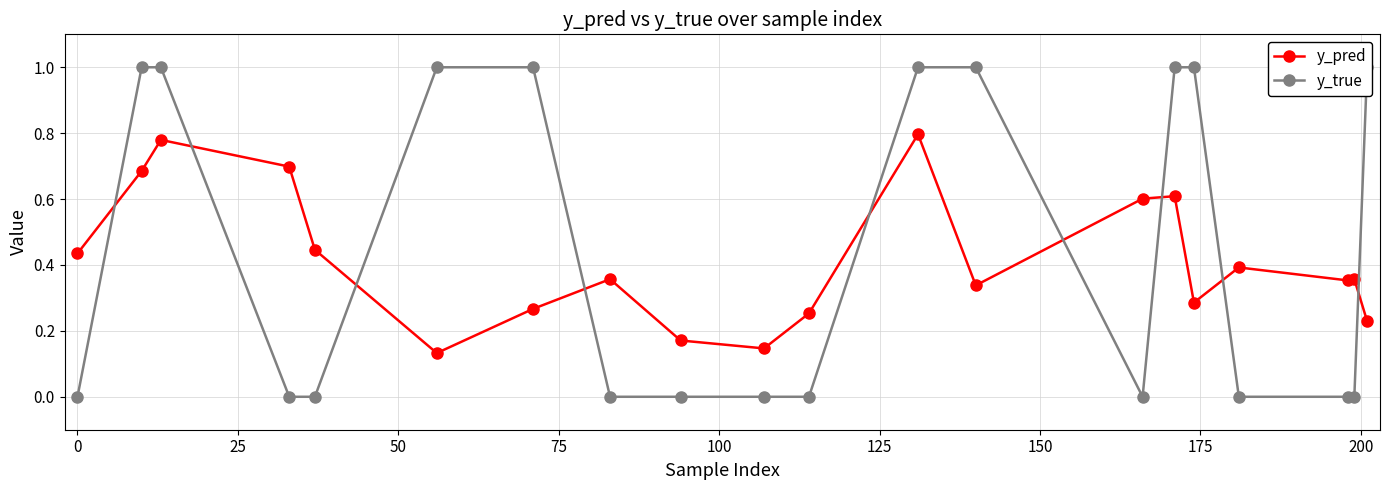

How many y_pred values are between 0 and 1?

20